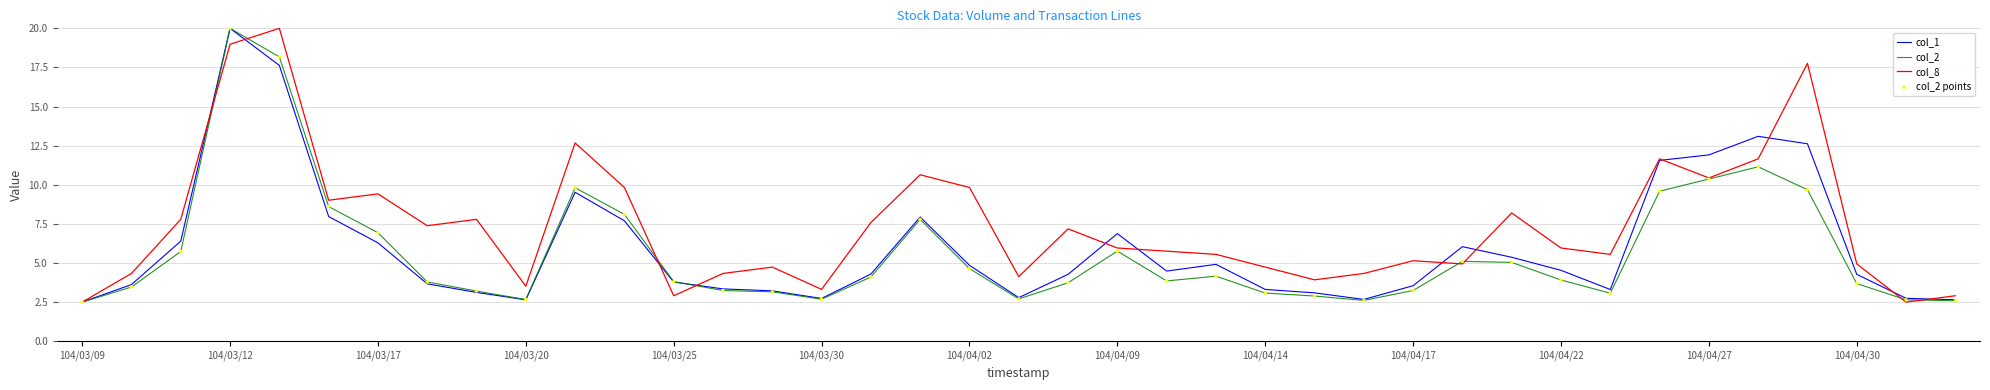

What is the minimum value shown in the chart?

2.5